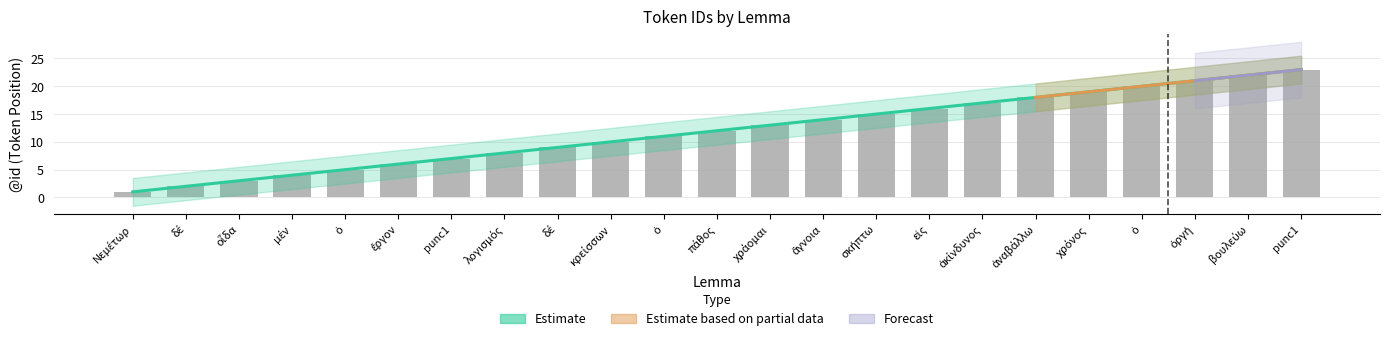

What is the value of the 5th bar from the left?

5